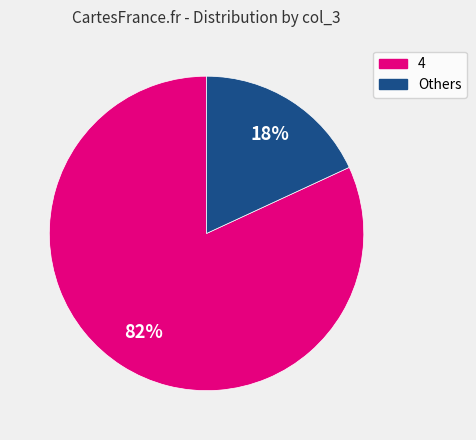

Is there a majority slice in this chart?

Yes